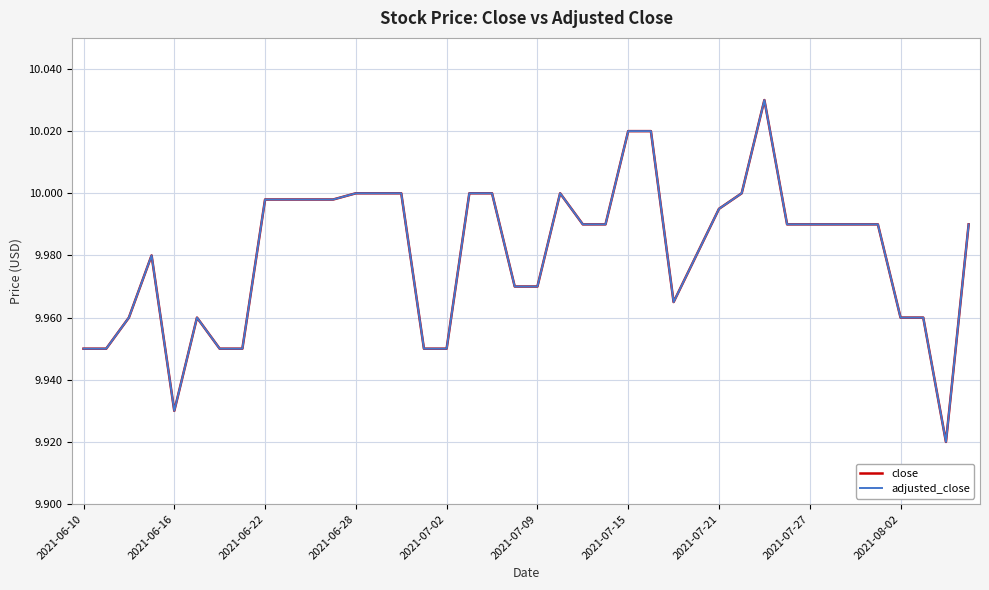

Does the chart have visible grid lines?

Yes